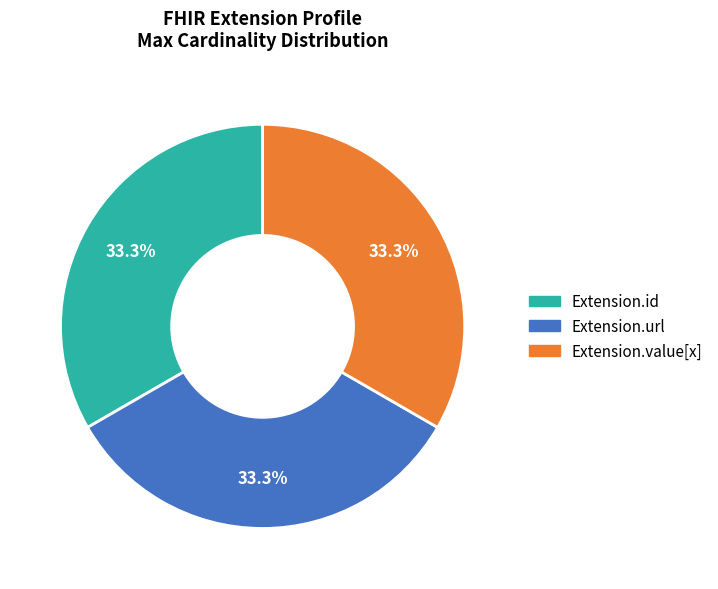

Does any single category account for the majority?

No